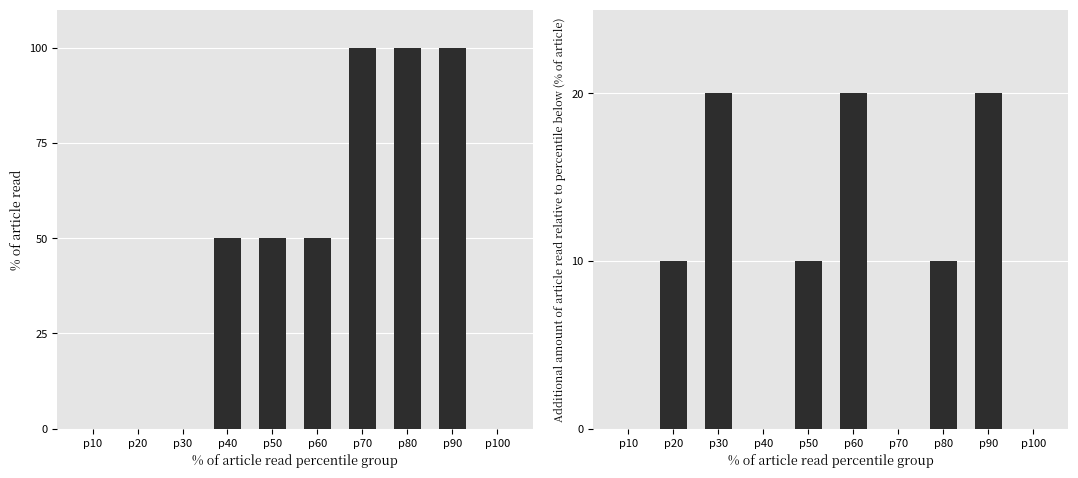

What is the value of the row3_scaled bar at the 6th from the left?

50